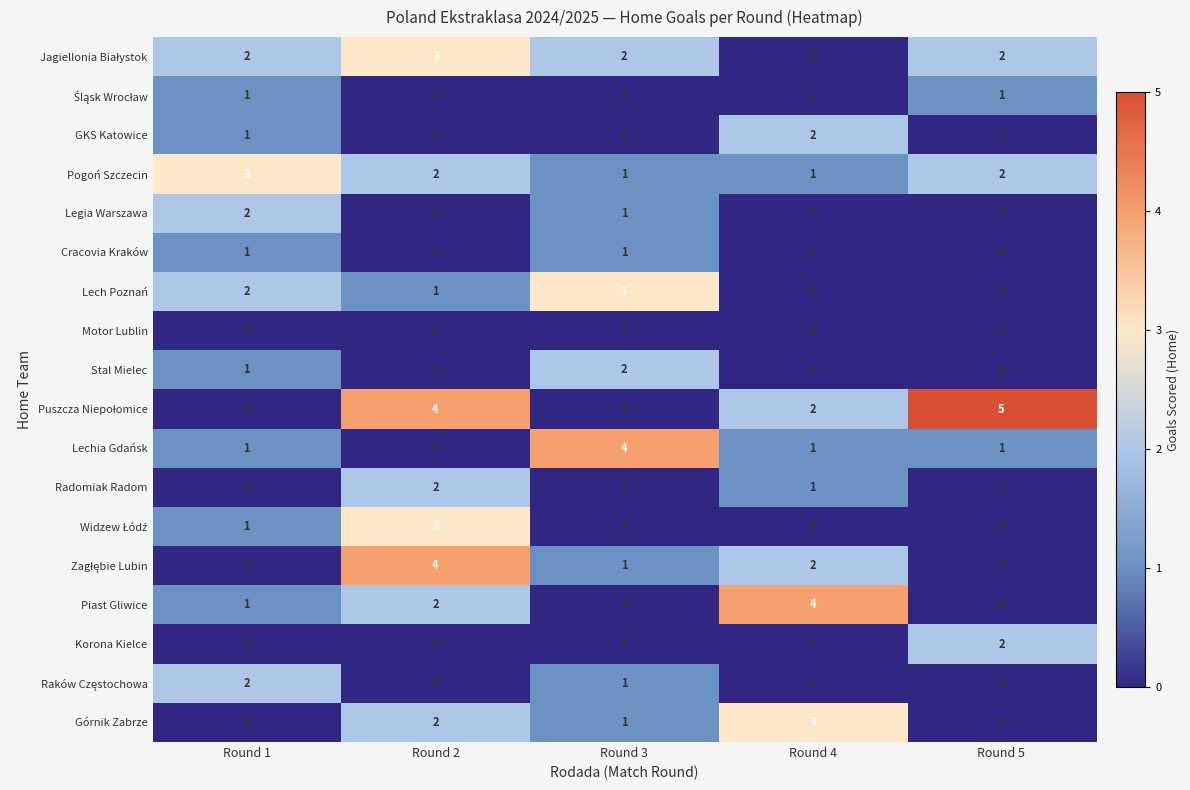

True or false: Lech Poznań has a value of 1 at Round 2.

True